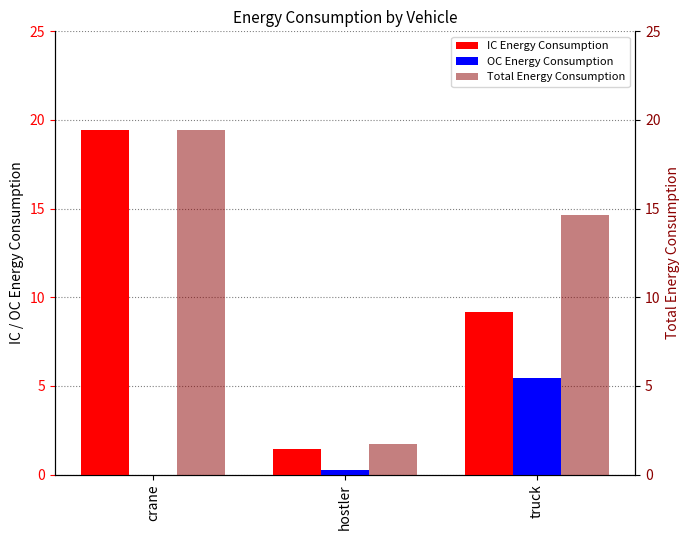

Reading left to right, what are all the values shown in this chart?

IC Energy Consumption: 19.4	1.5	9.2
OC Energy Consumption: 0.0	0.3	5.4
Total Energy Consumption: 19.4	1.7	14.6